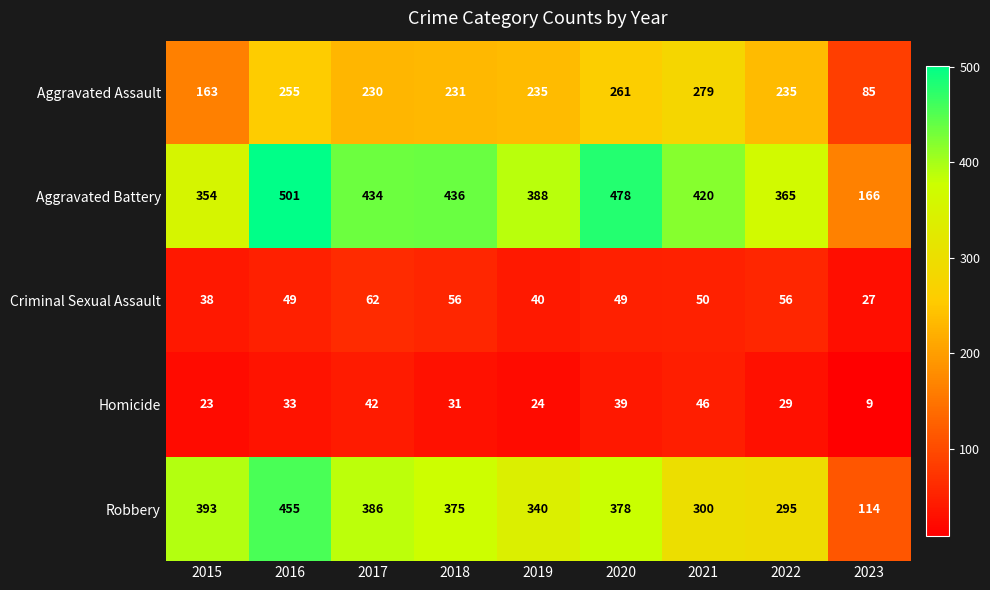

Is it true that Robbery equals 455 at 2016?

True